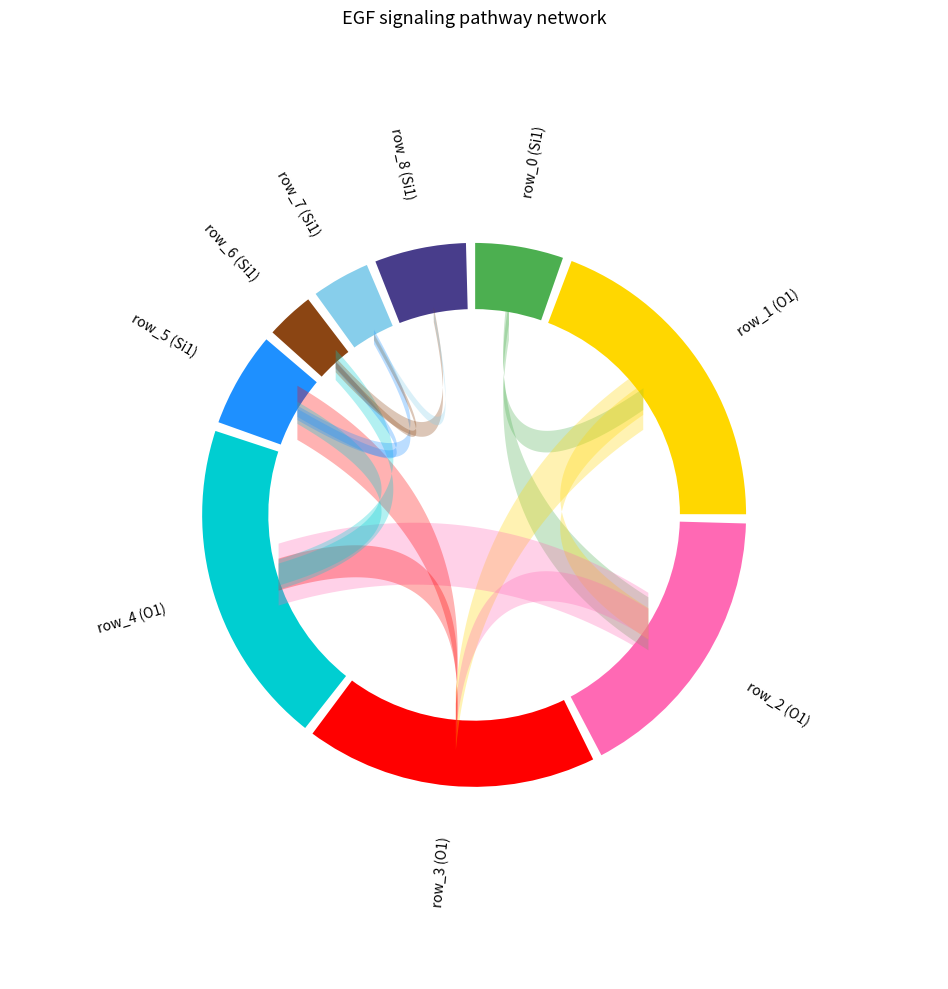

Count the number of slices in the pie.

9